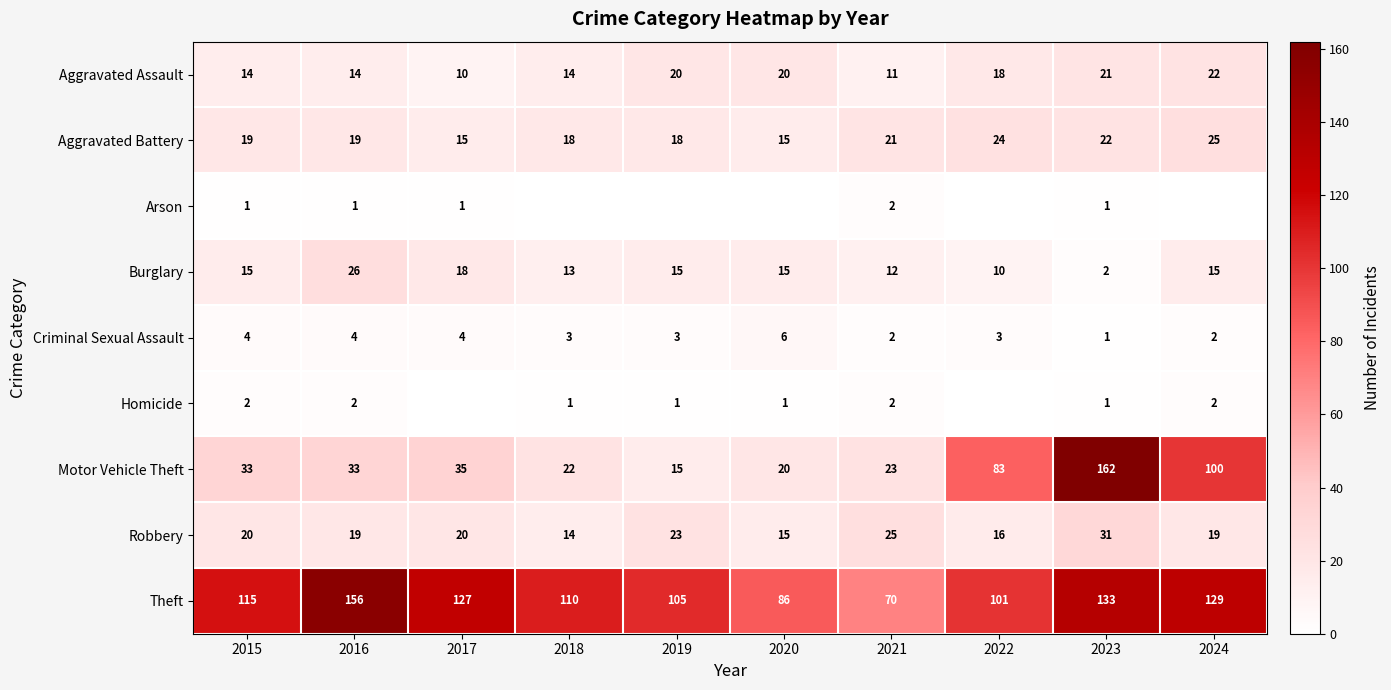

What is the spread (max minus min) of values at 2021?

68